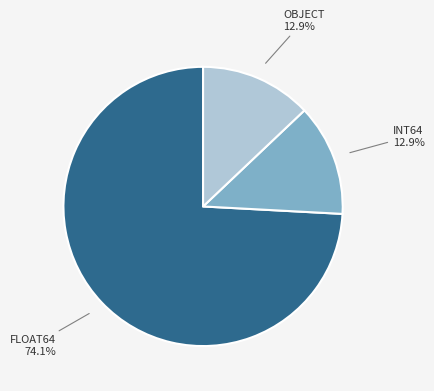

Is there a majority slice in this chart?

Yes